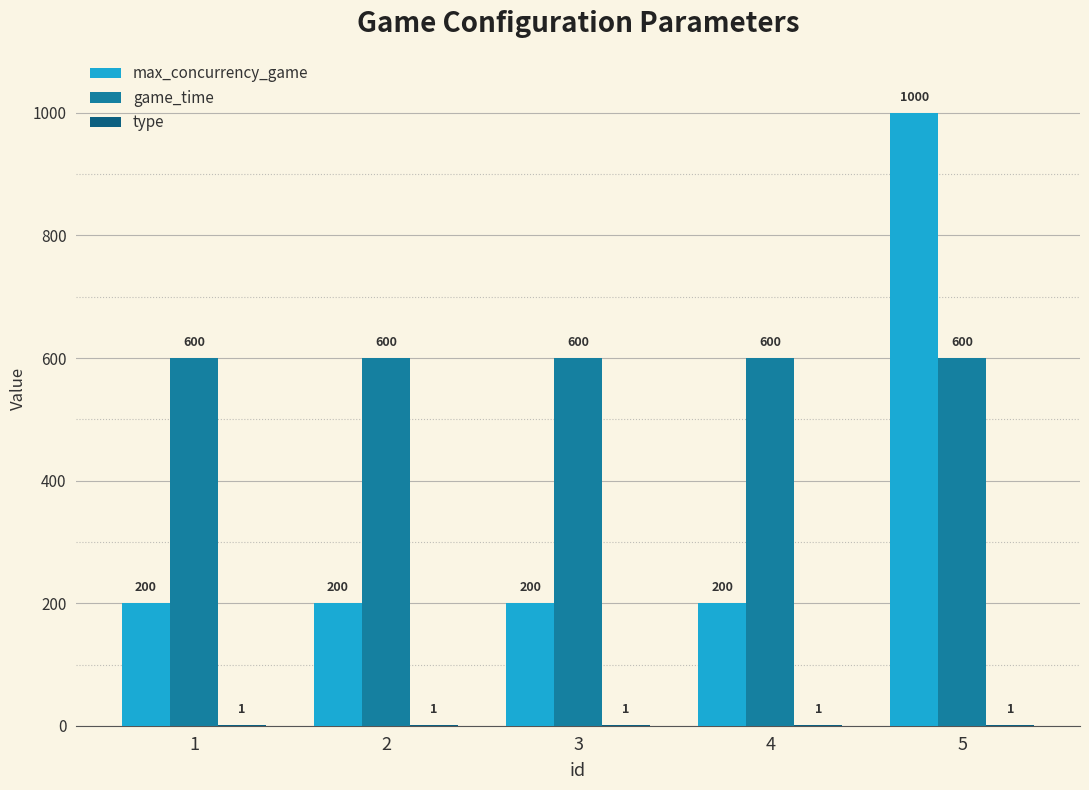

Is it true that max_concurrency_game equals 200 at 1?

True